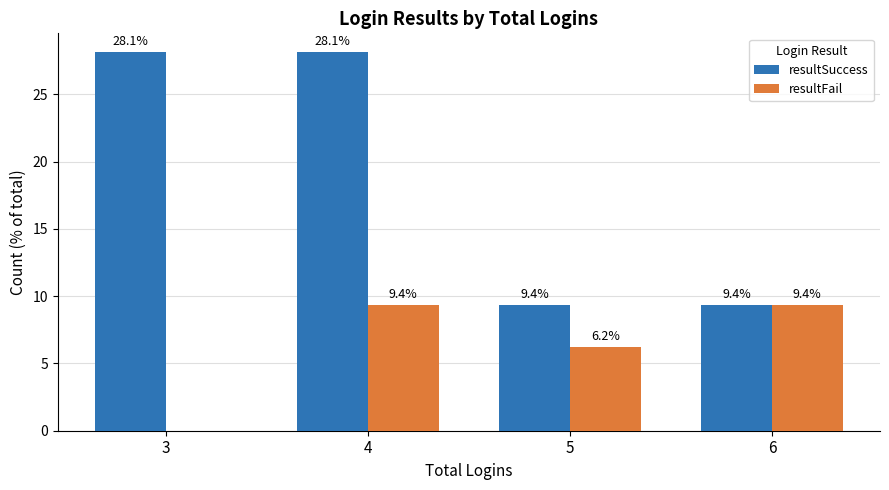

What is the greatest value displayed?

28.1